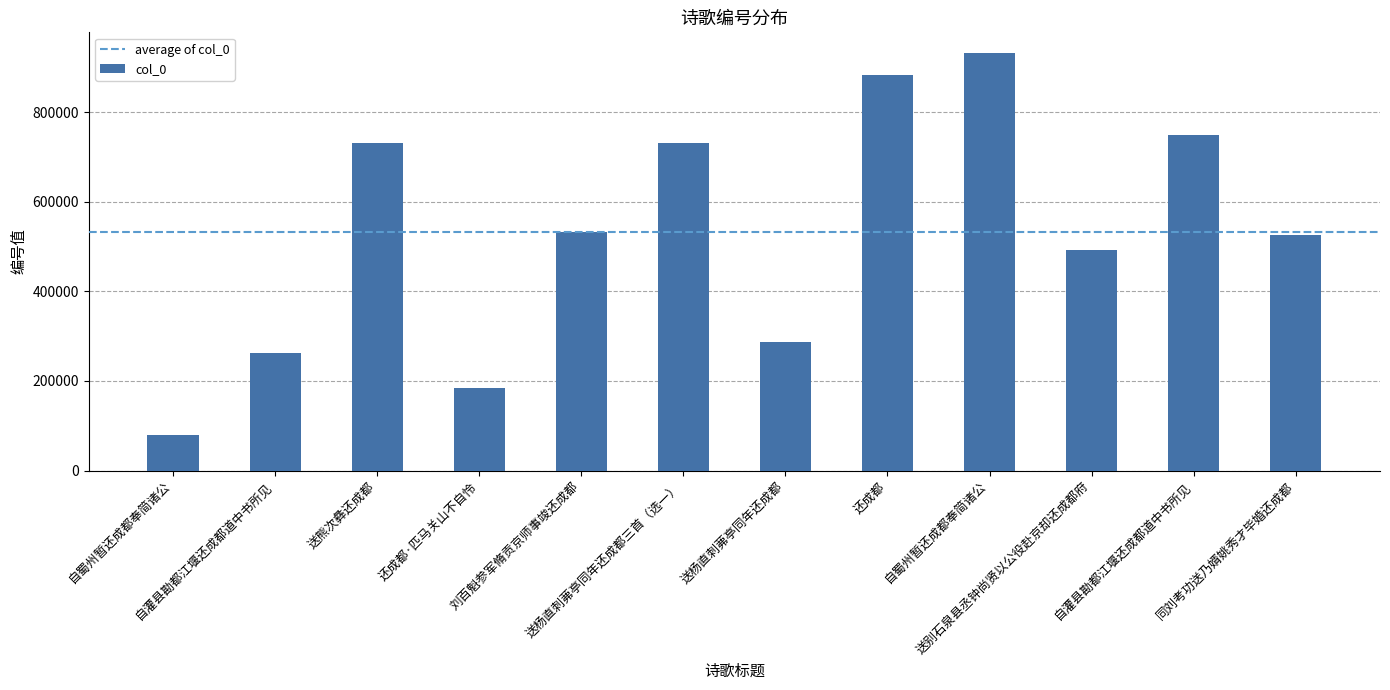

What is the value of the 6th bar from the left?

730895